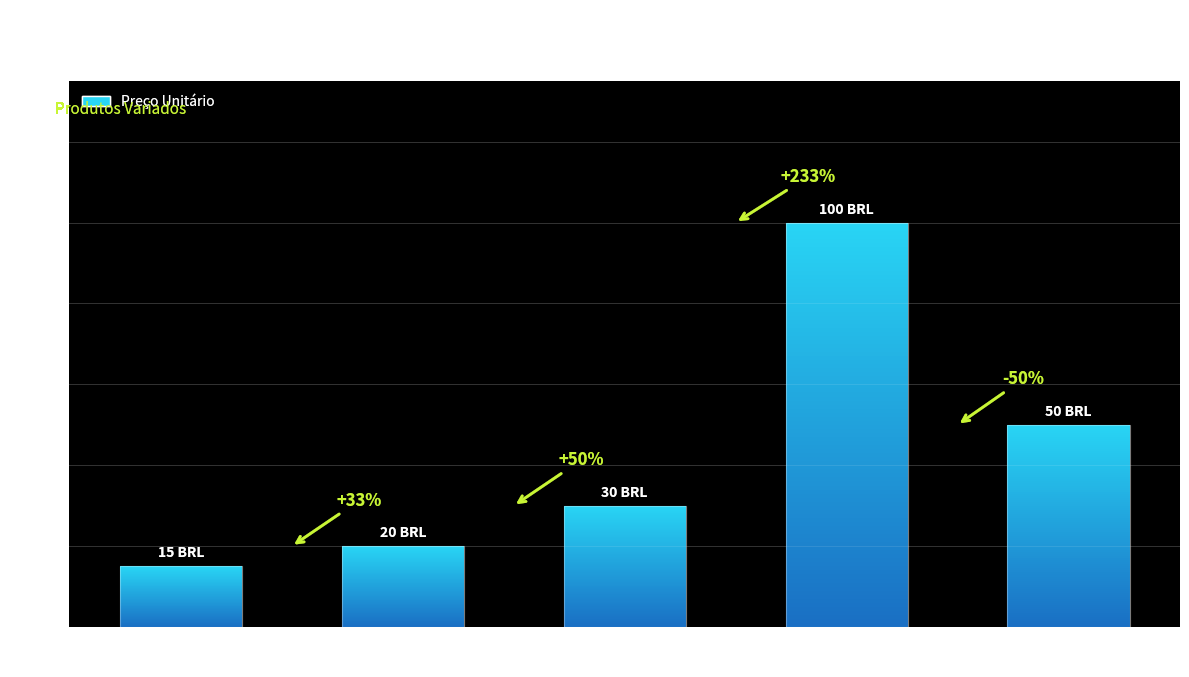

What is the smallest value displayed?

15